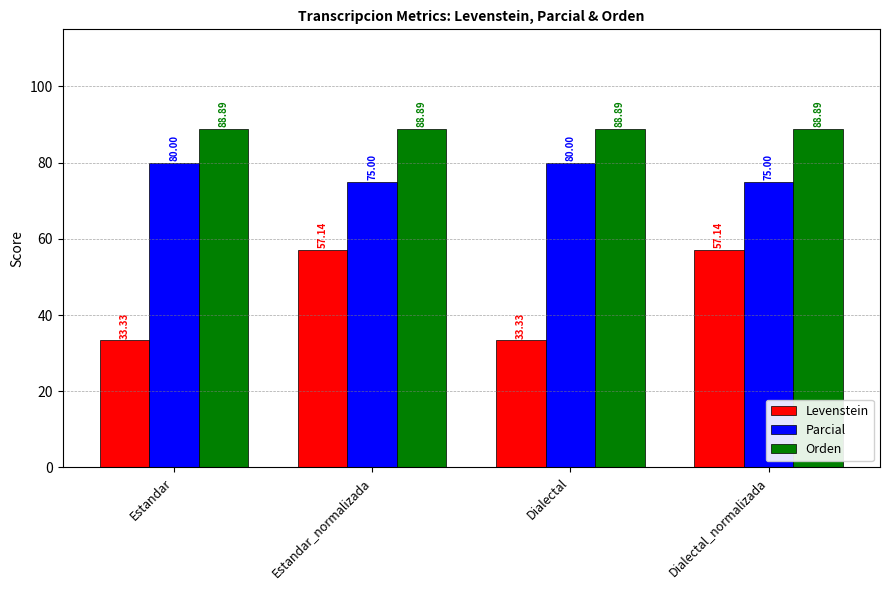

How many bars are there in each group?

3